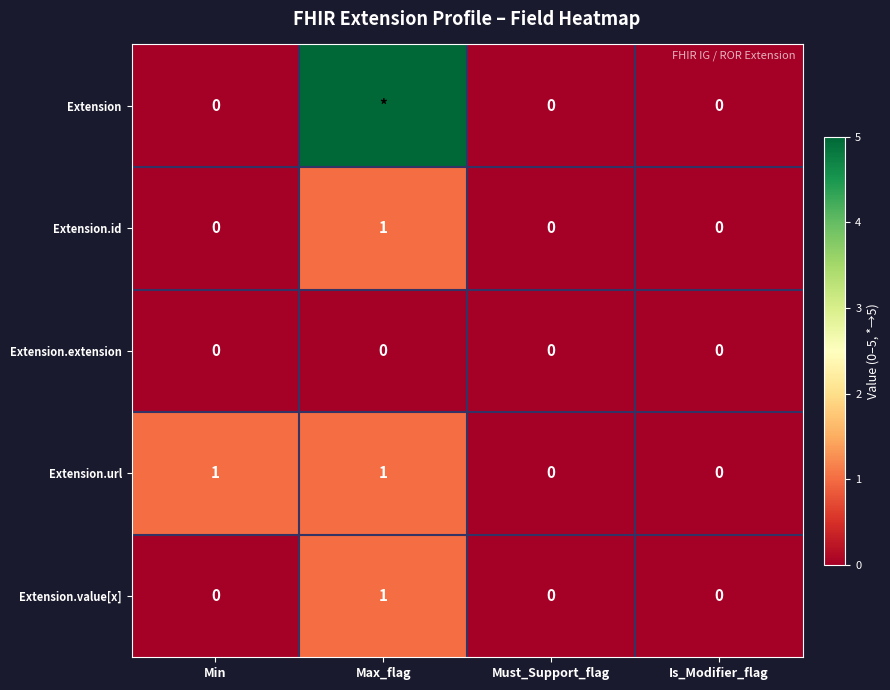

Count the number of data series in this chart.

5